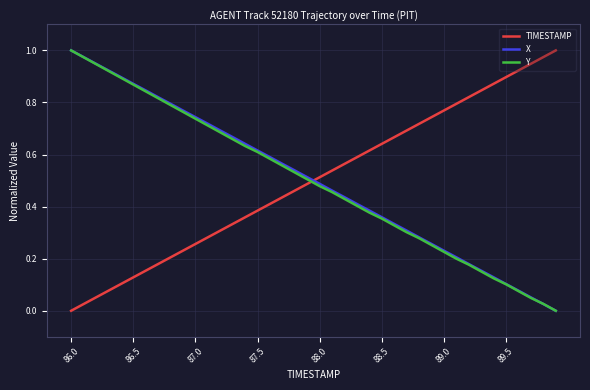

How many intersections are there between Y and TIMESTAMP?

1